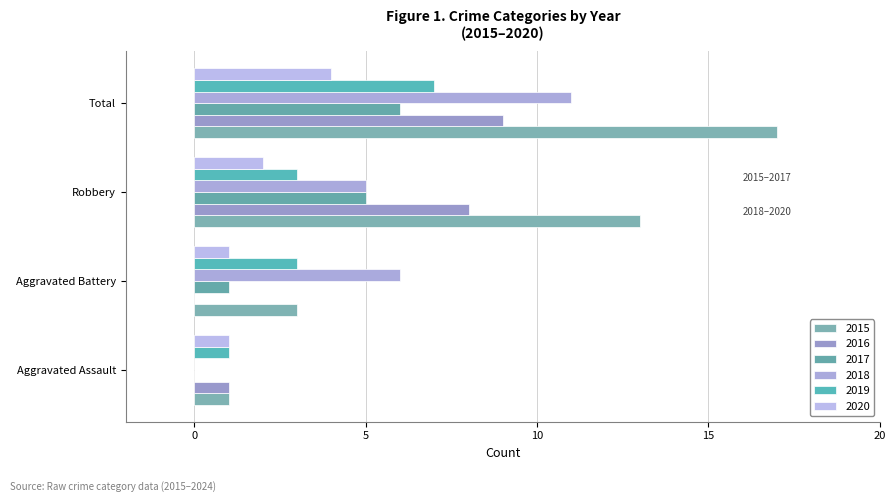

Which label corresponds to the largest value in the chart?

Total